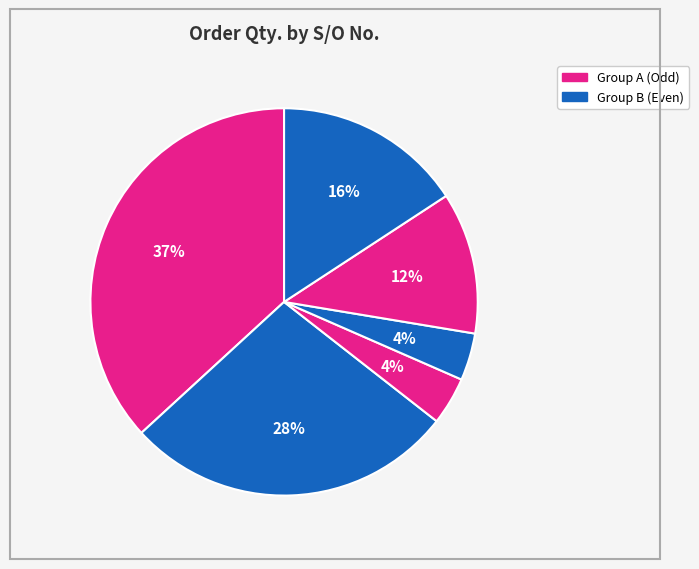

To the nearest percent, what is the average slice percentage?

17%